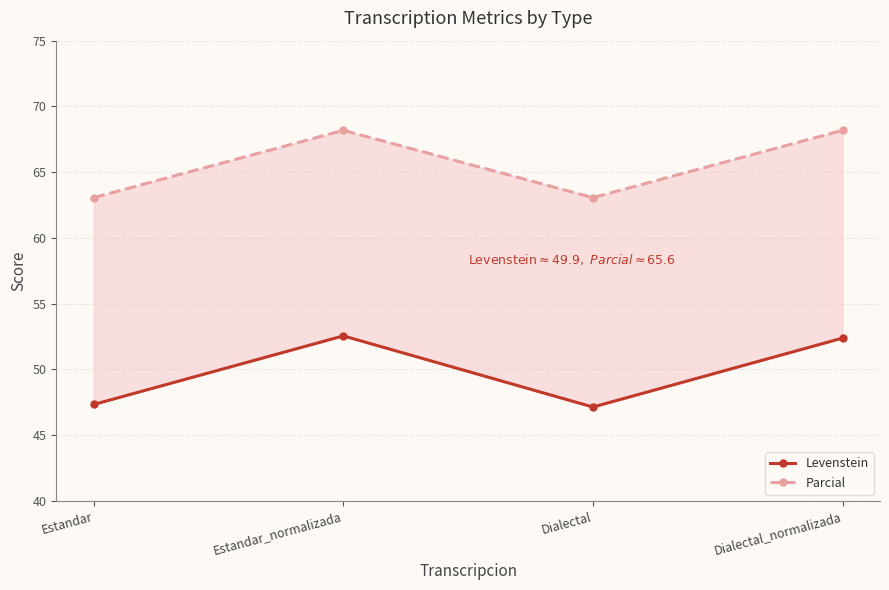

What is the value of the Parcial point at the 1st from the left?

63.1